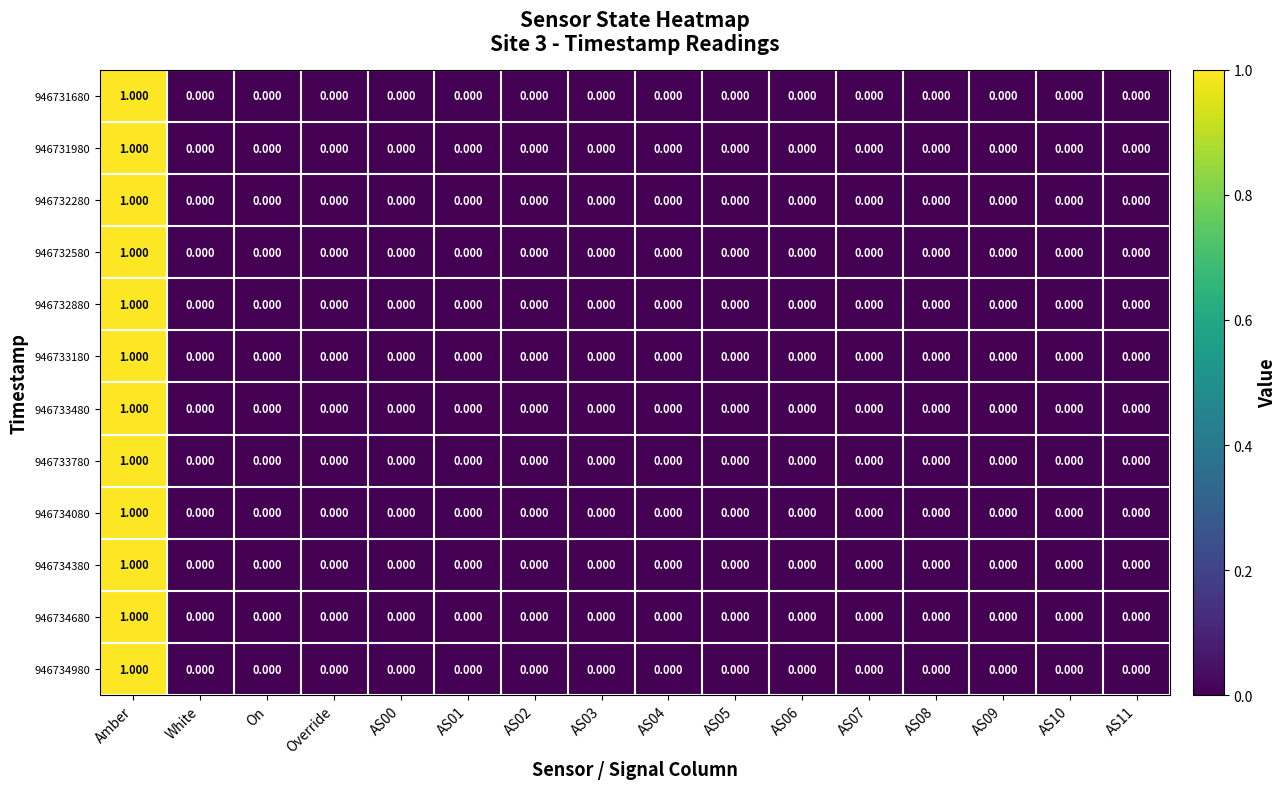

Is the value of 946731980 at AS07 greater than the value of 946732580 at Amber?

No